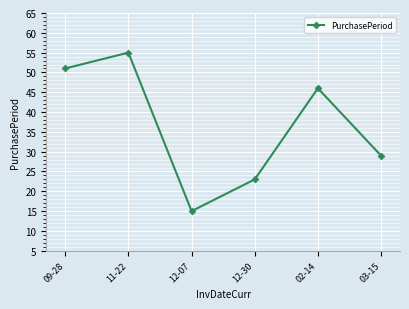

Which has a higher value, 02-14 or 12-30?

02-14